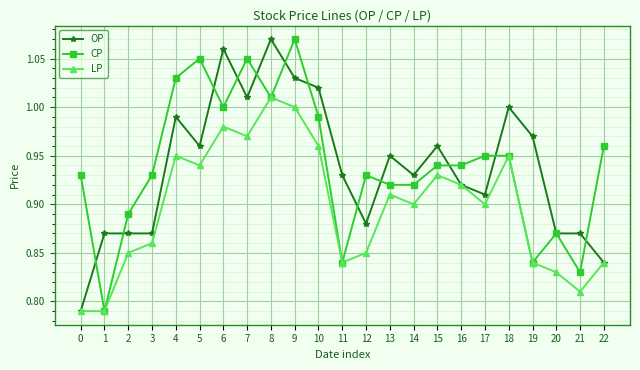

True or false: OP has a value of 0.2 at 21.

False